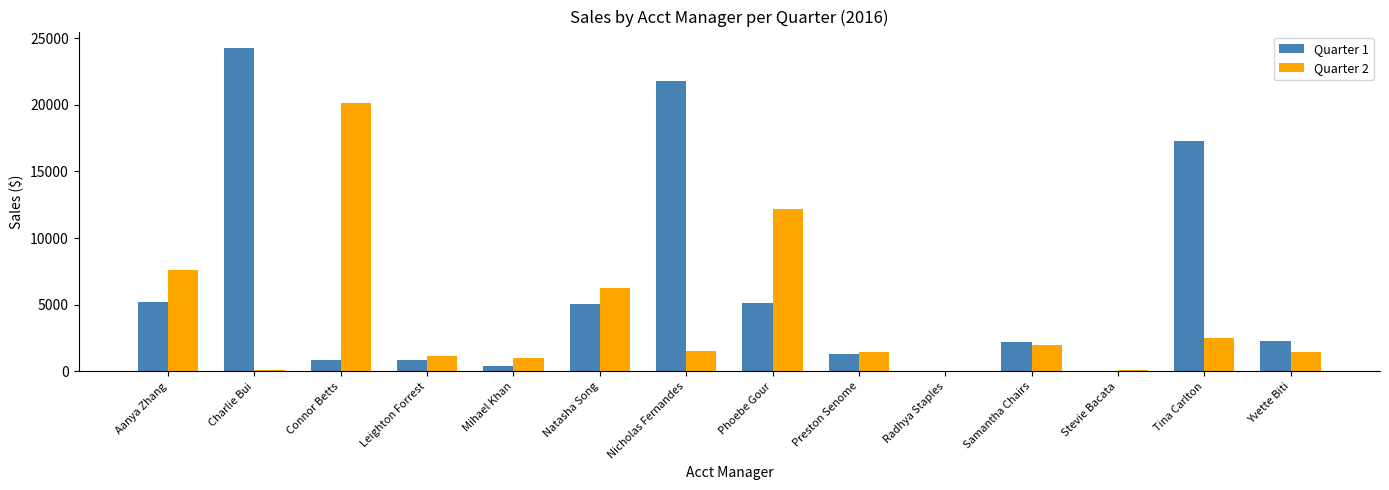

At which label does Quarter 2 reach its peak?

Connor Betts